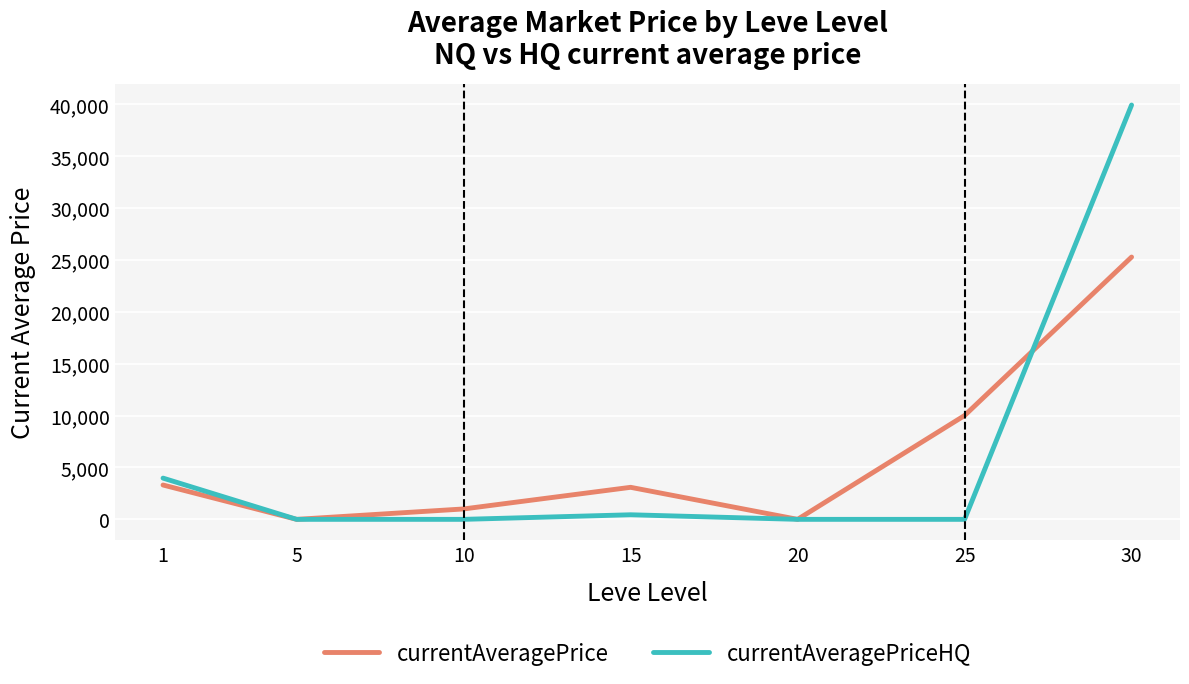

Which series changed the most between 1 and 20?

currentAveragePriceHQ